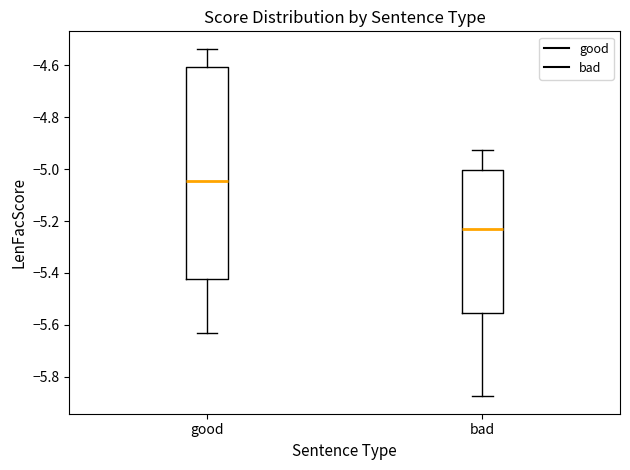

Reading left to right, read every box against the y-axis: the position of its median line, the range the box covers, and the ends of its whiskers. The values are not printed on the chart, so give them approximately, as read against the axis.

good: median -5.04, box -5.42 to -4.60, whiskers -5.62 to -4.54
bad: median -5.24, box -5.56 to -5.00, whiskers -5.88 to -4.92